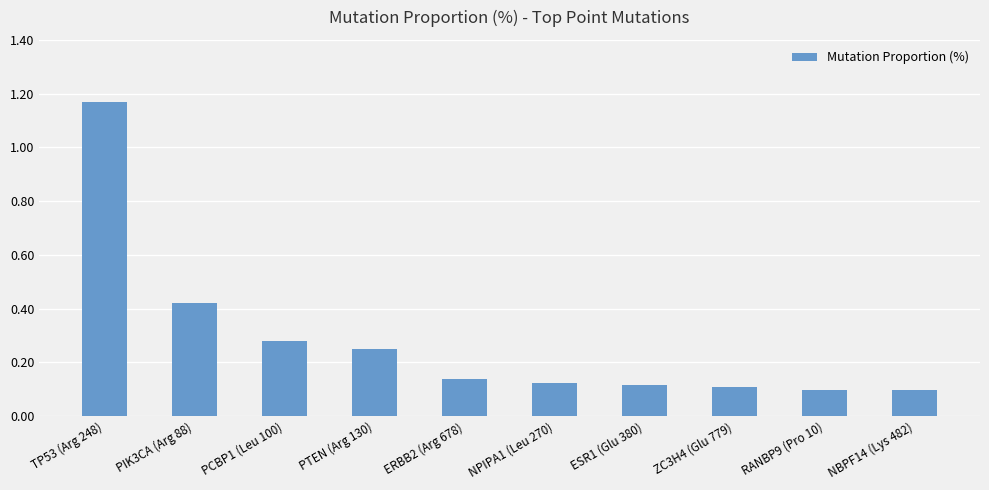

The value at ESR1 (Glu 380) is 0.2. True or false?

False